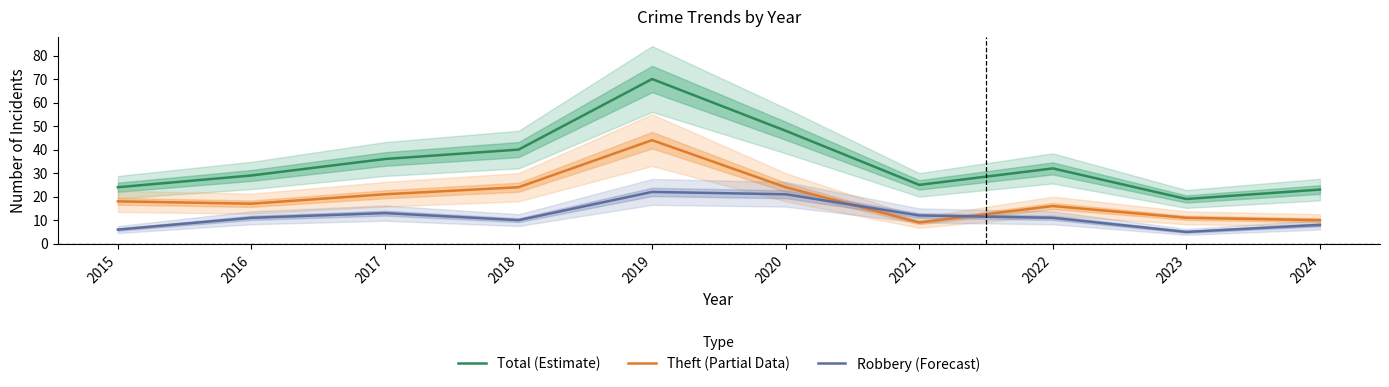

True or false: Robbery (Forecast) and Total (Estimate) cross at least once.

False